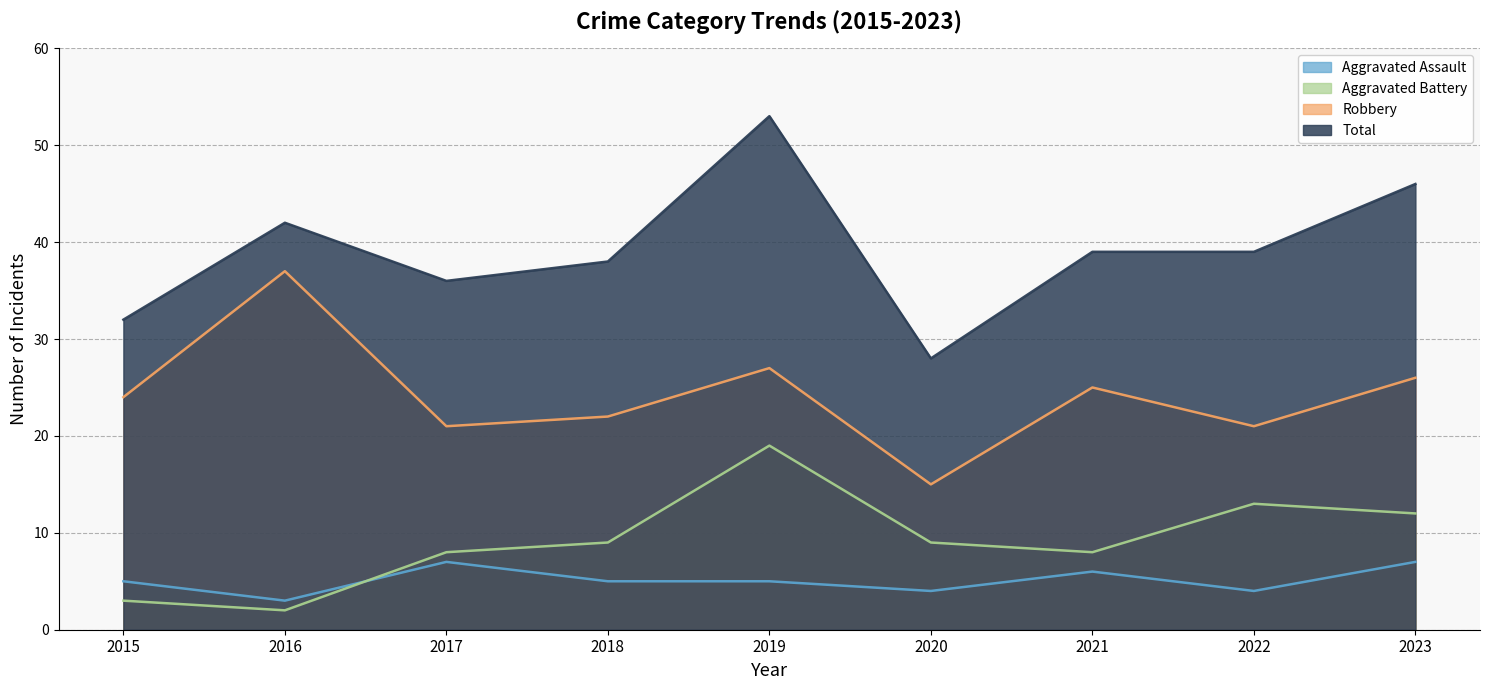

True or false: Aggravated Assault and Total intersect in this chart.

False